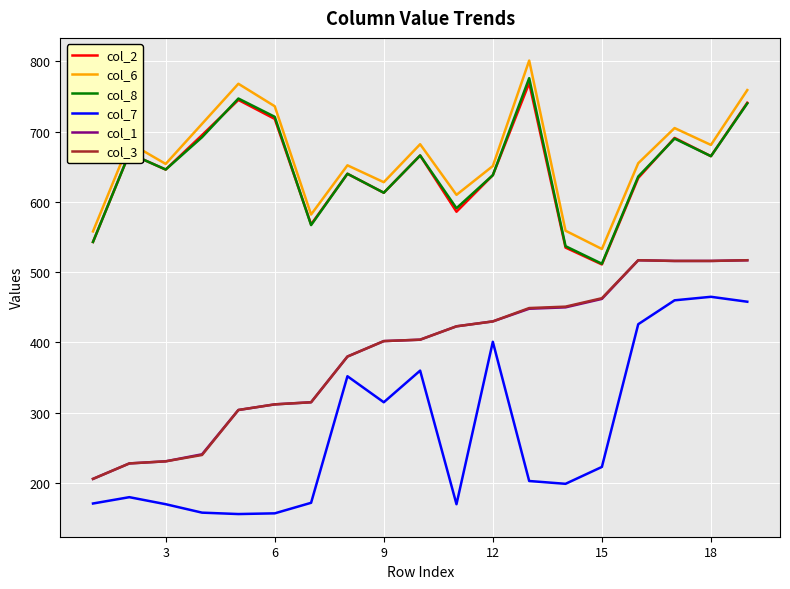

What is the greatest value displayed?

801